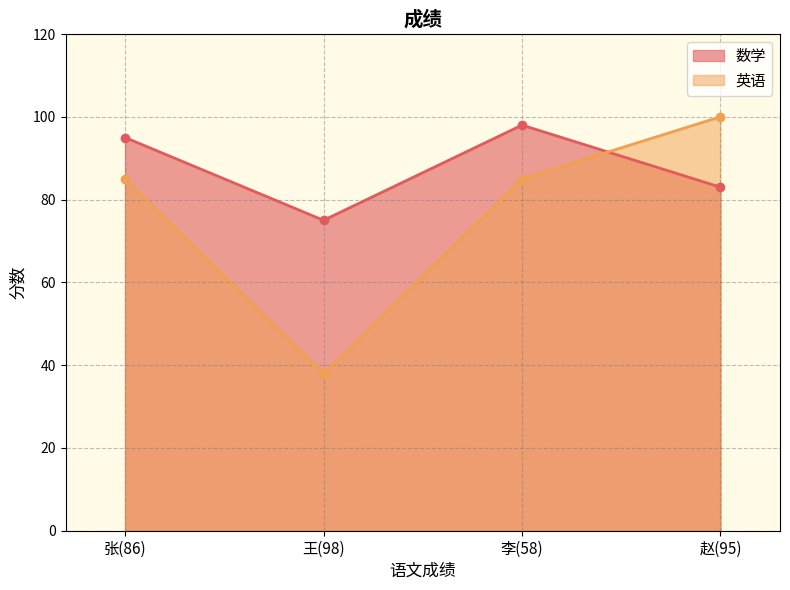

Where is the first local minimum for 英语?

王(98)